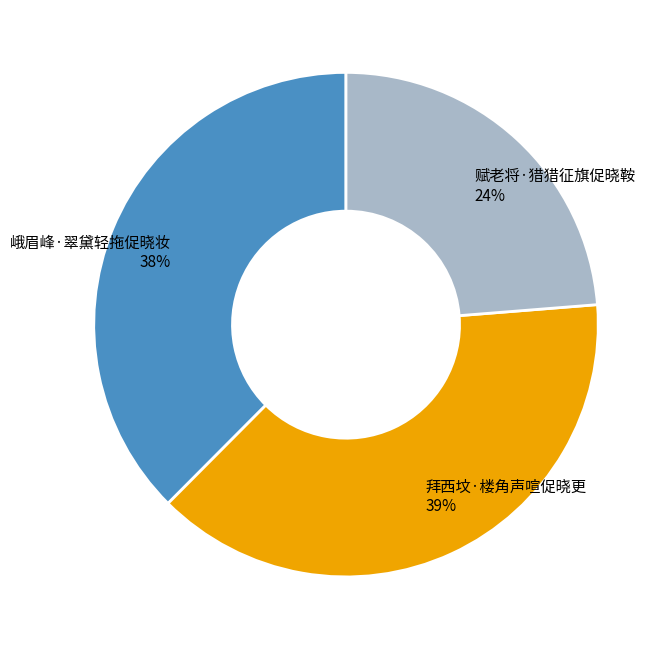

How many segments does this pie chart have?

3